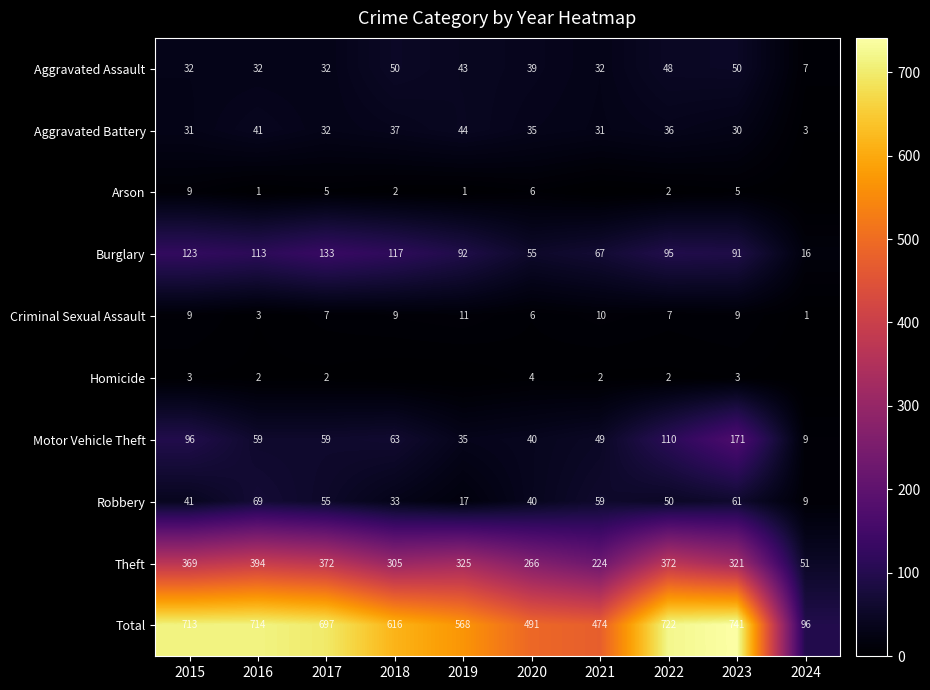

What is the spread (max minus min) of values at 2022?

720